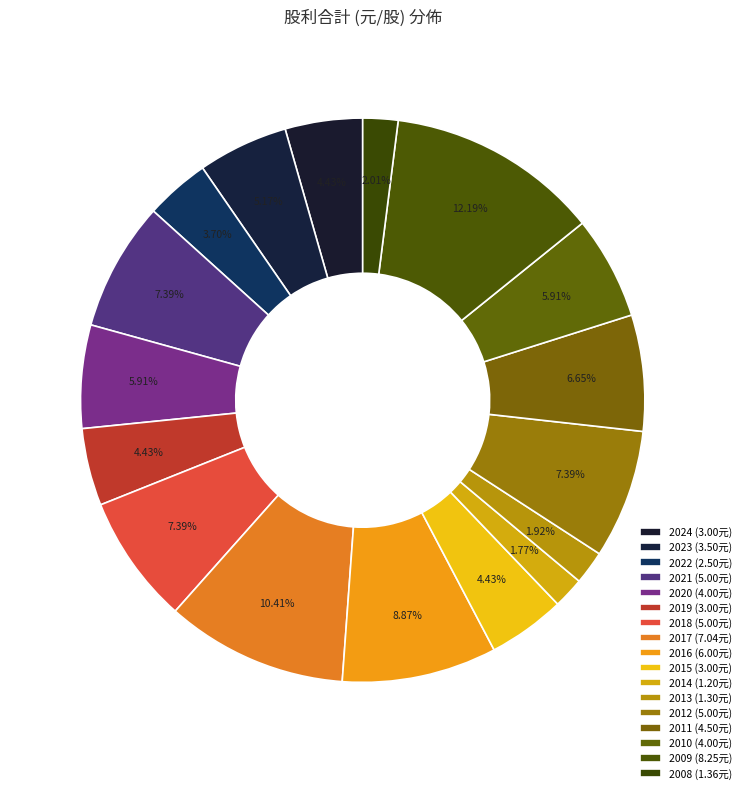

Is there a majority slice in this chart?

No